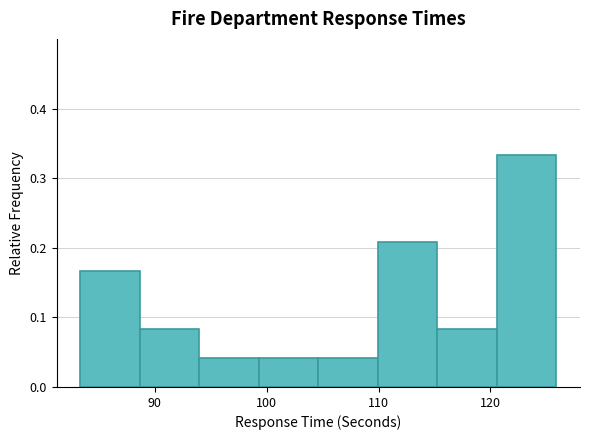

Reading left to right, transcribe this chart: for each bar, give the range it covers on the x-axis and its height. Neither the bar edges nor the heights are printed on the chart, so give them approximately, as read against the axes.

83 to 89: 0.17
89 to 94: 0.08
94 to 99: 0.04
99 to 105: 0.04
105 to 110: 0.04
110 to 115: 0.21
115 to 121: 0.08
121 to 126: 0.33